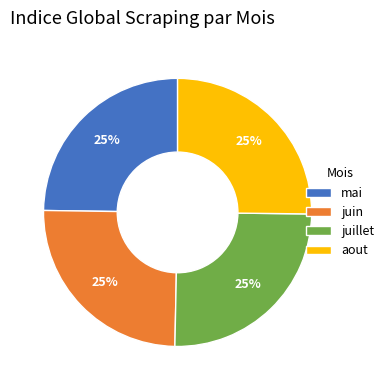

What is the ratio of the value at juillet to the value at aout?

1.0